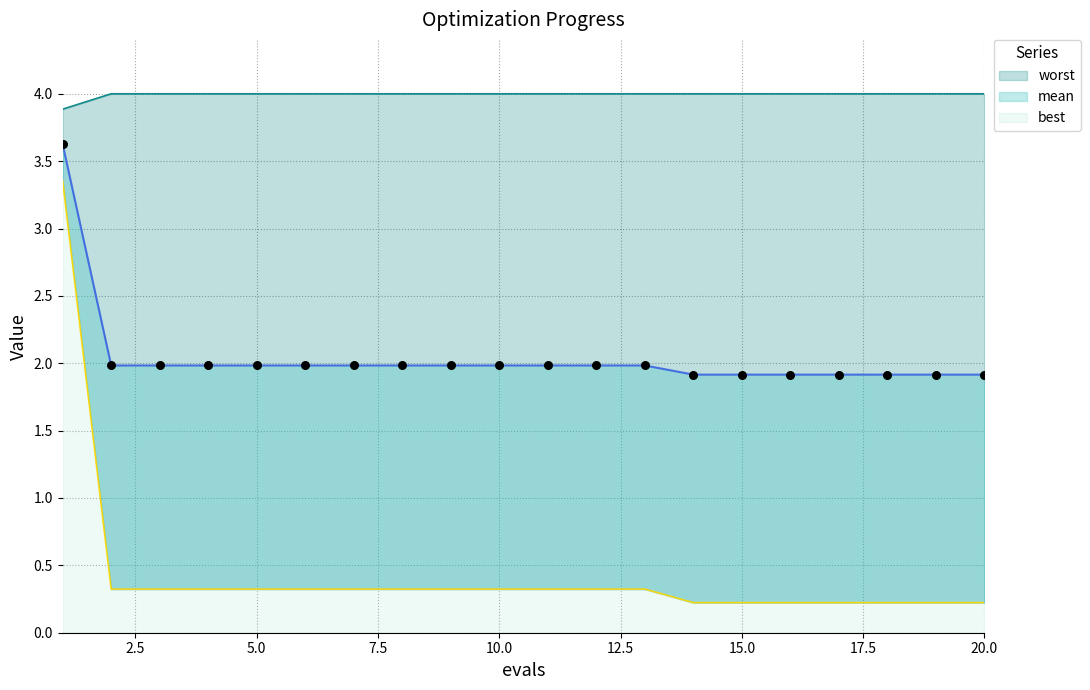

What are all the series names shown in the legend?

mean, best, worst